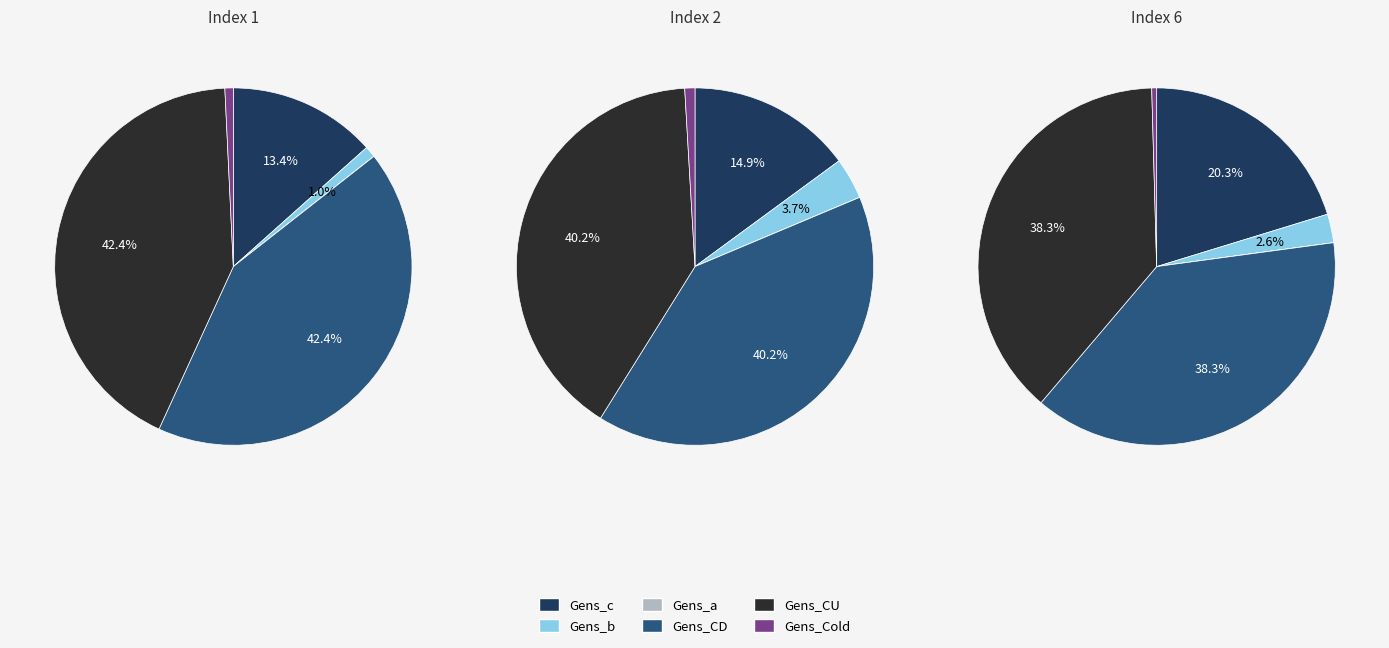

True or false: 1 accounts for 1% of the total.

False